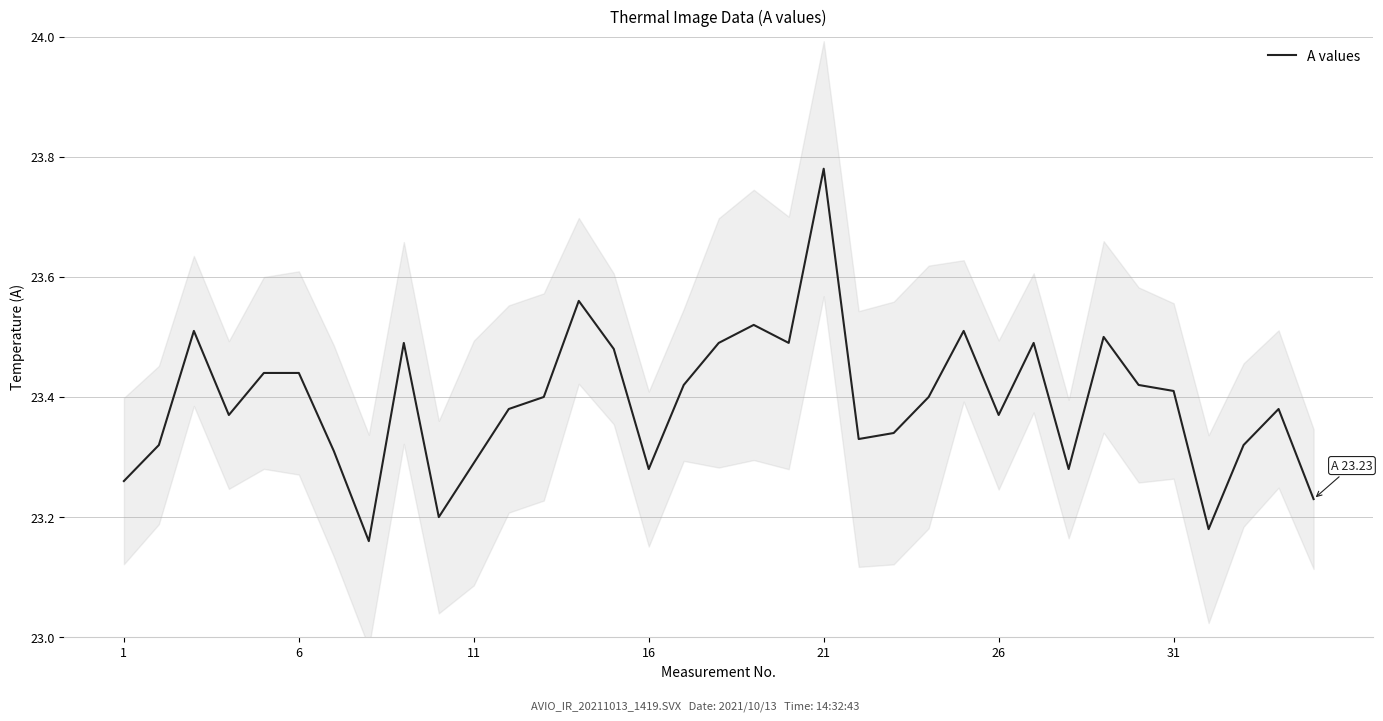

The value at 12 is 7.2. True or false?

False